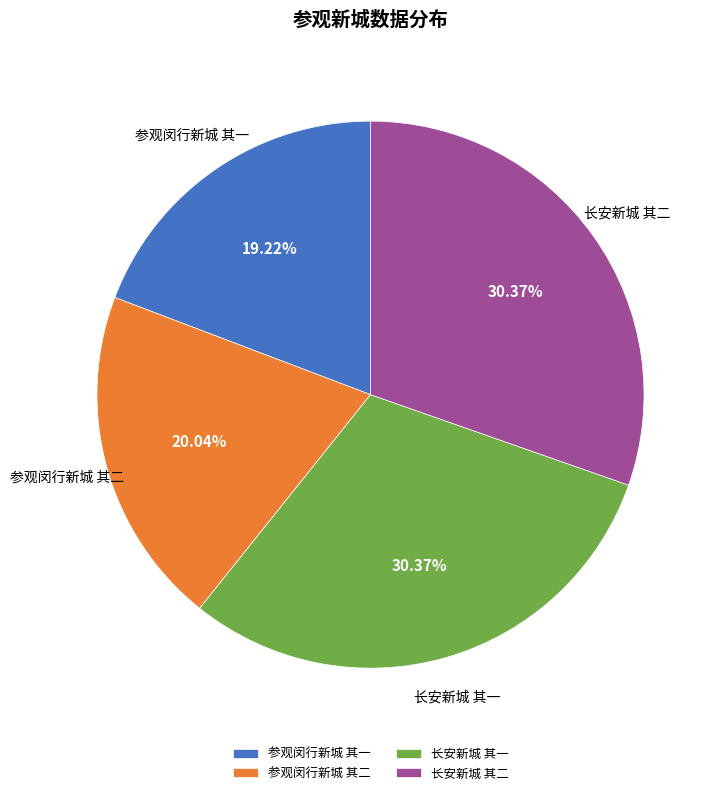

To the nearest percent, what is the combined percentage of 长安新城 其一 and 长安新城 其二?

61%